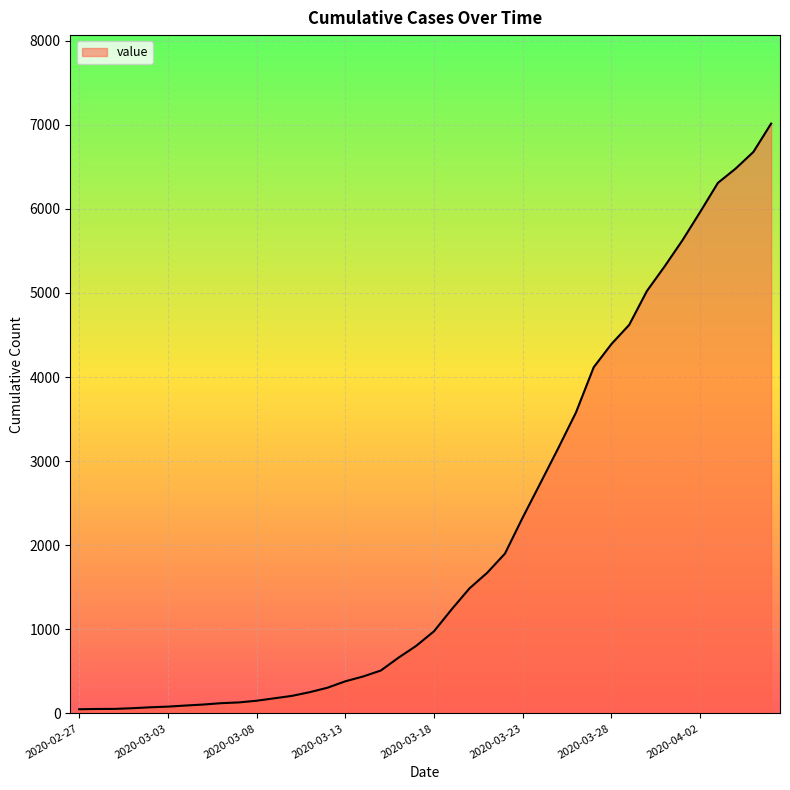

What is the greatest value displayed?

7013